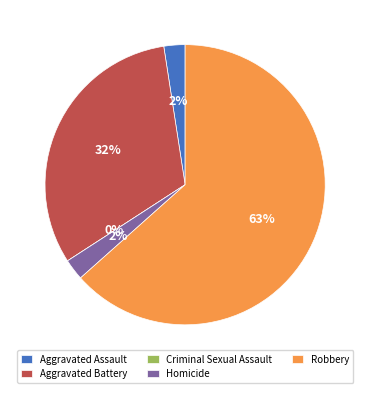

Rank the categories by value from highest to lowest.

Robbery, Aggravated Battery, Aggravated Assault, Homicide, Criminal Sexual Assault